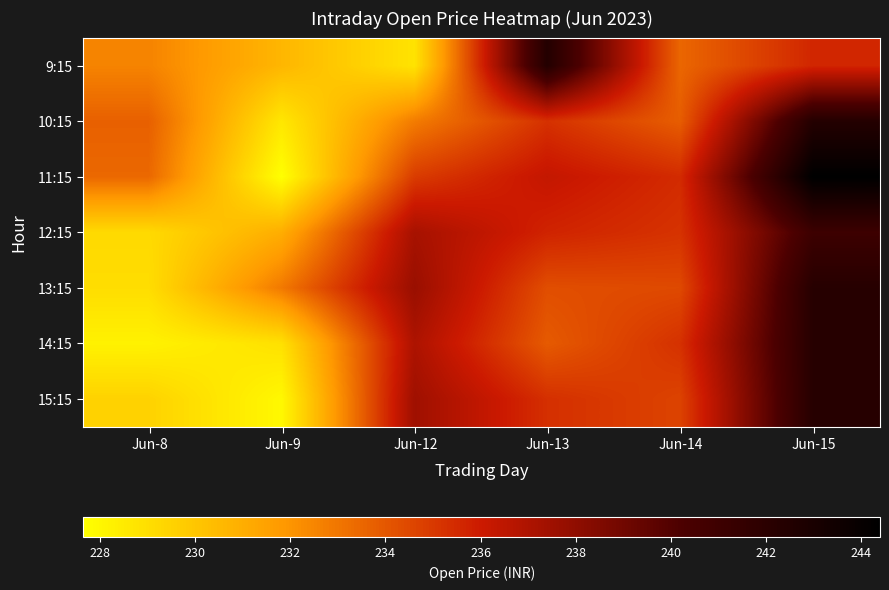

What is the smallest value displayed?

227.7